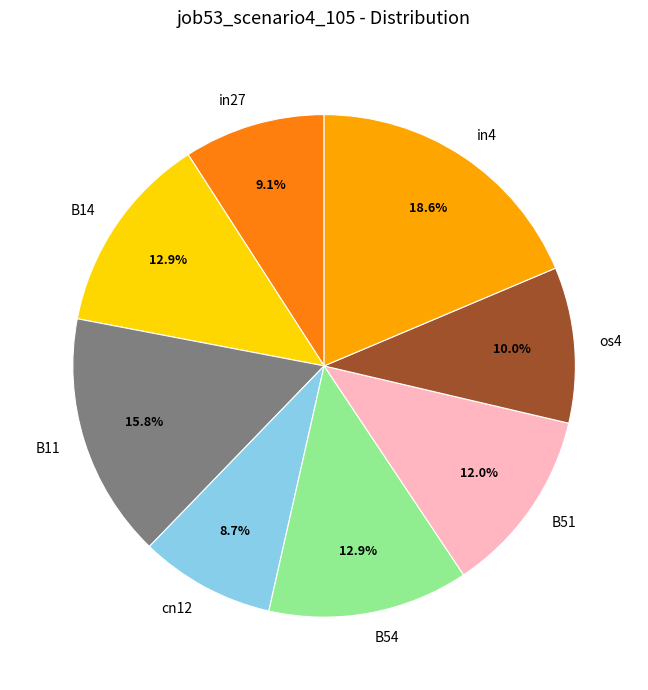

What is the largest slice in the pie chart?

in4